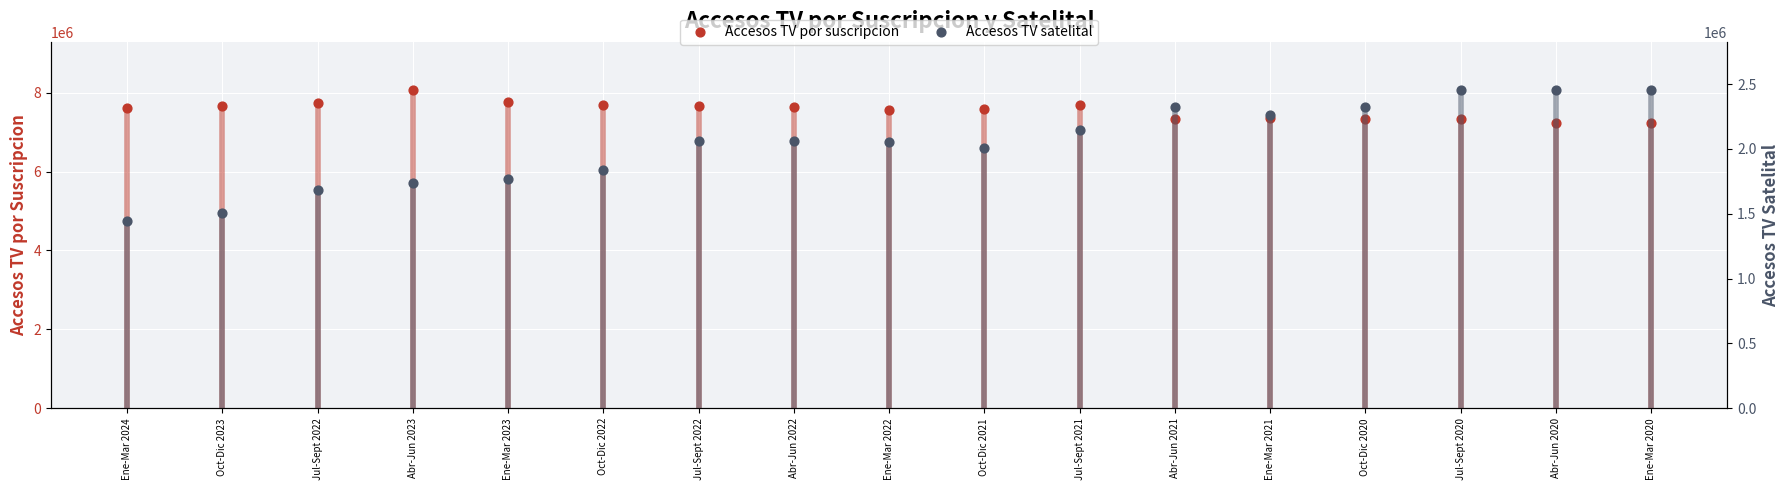

At which category is the sum across all series the highest?

Jul-Sept 2021